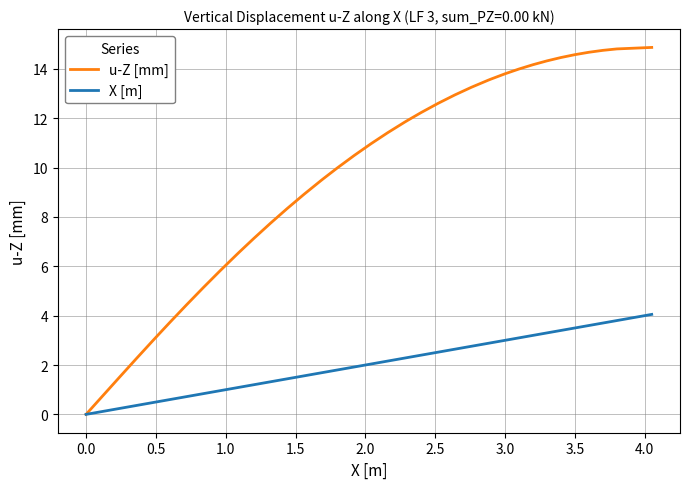

How many times do X [m] and u-Z [mm] cross each other?

1